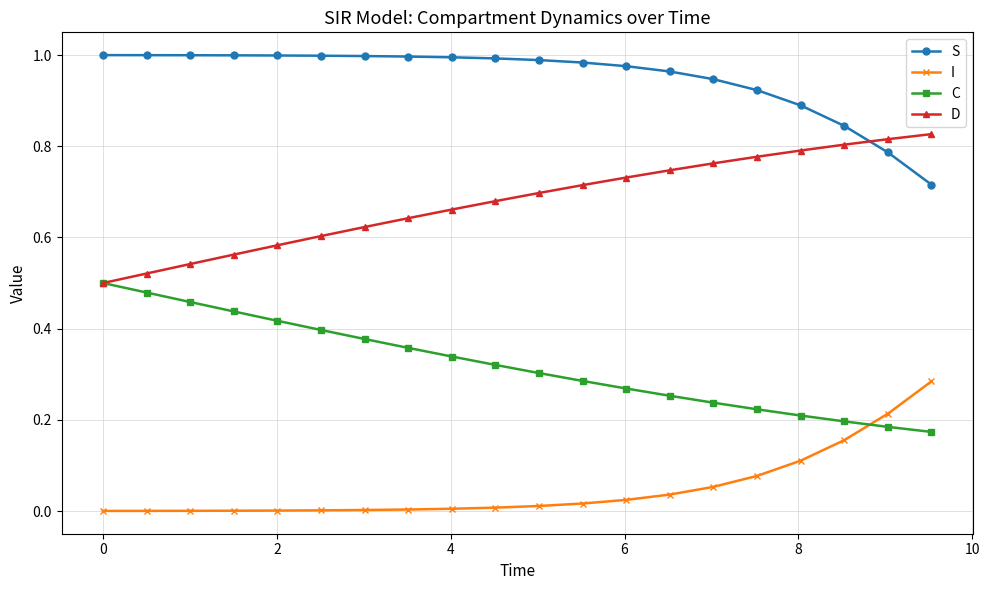

True or false: S and C cross at least once.

False